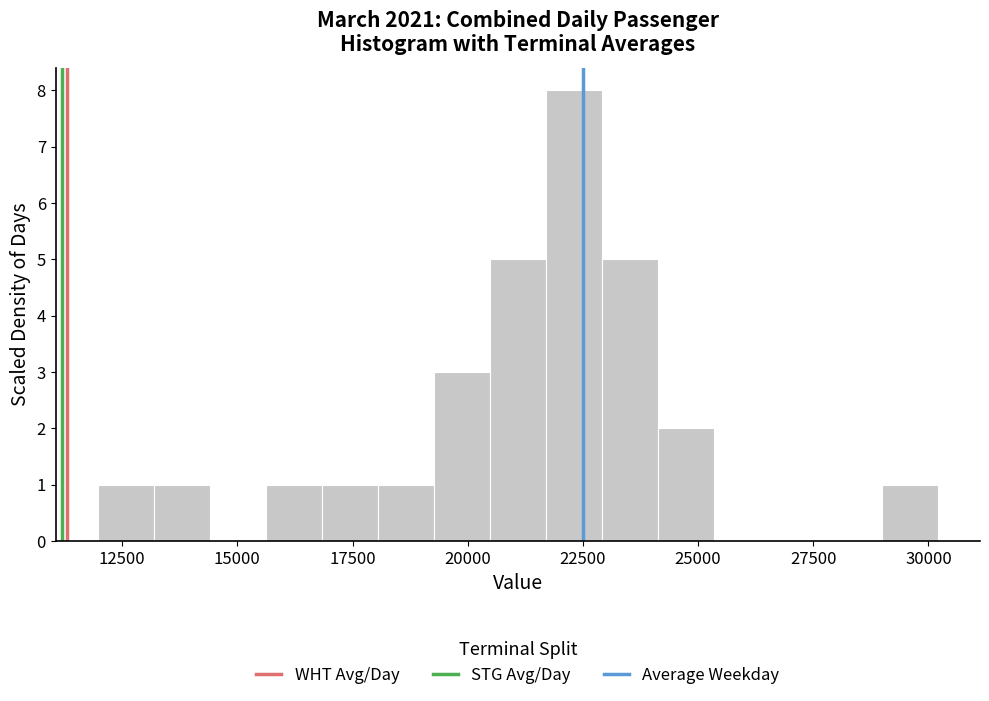

Around what value on the x-axis is the tallest bar? Give the approximate position of its centre, as read against the axis.

22500